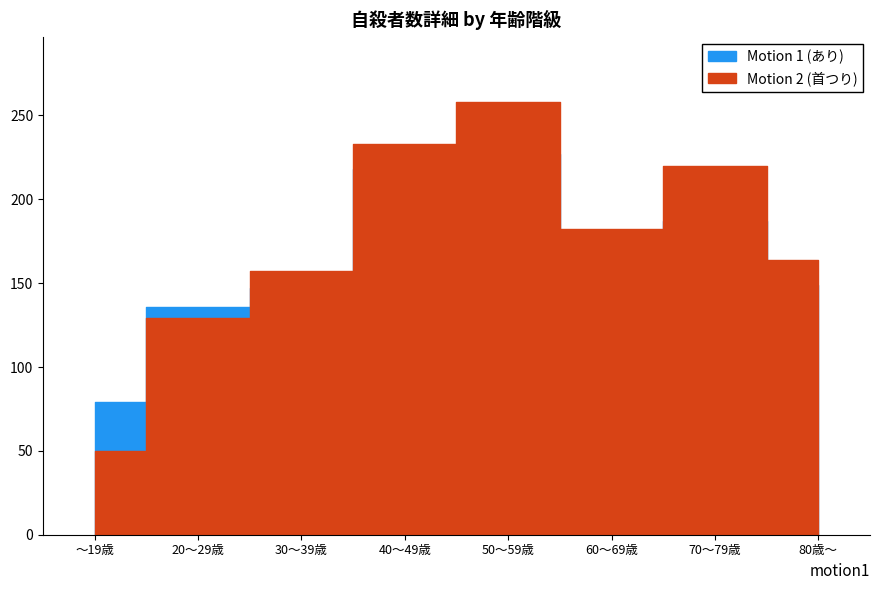

What is the smallest value displayed?

50